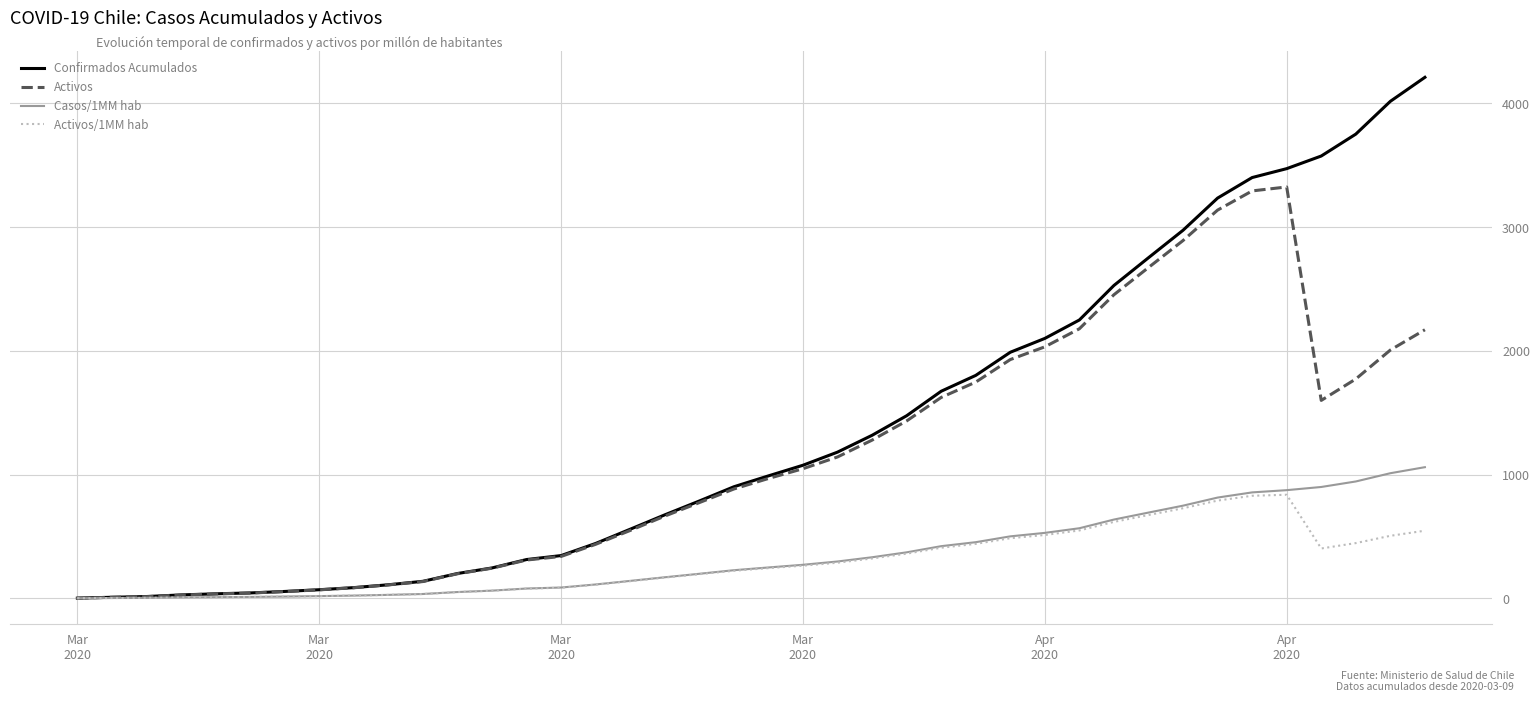

What is the maximum value for Activos/1MM hab?

836.4